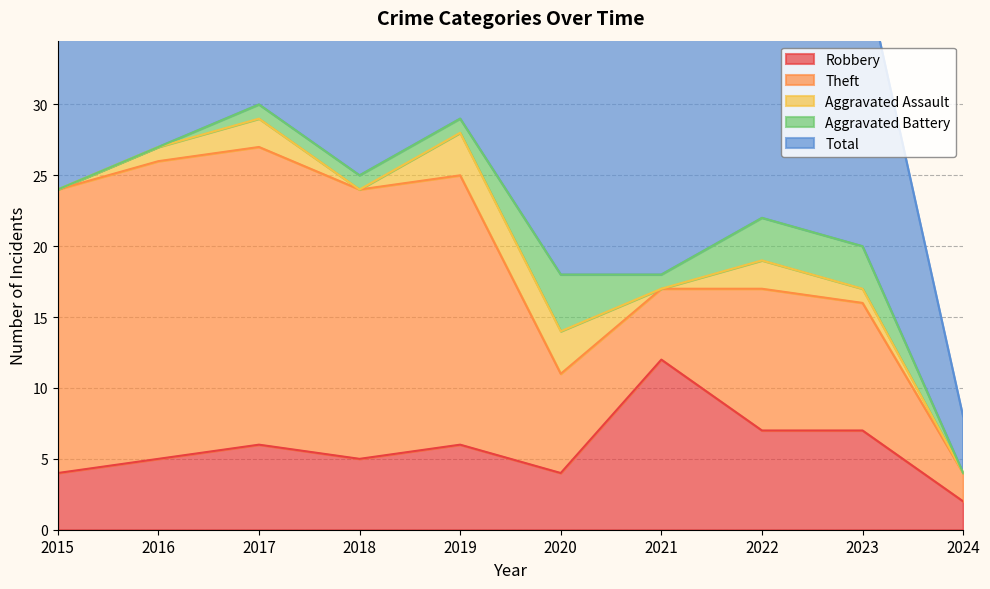

Rank the series at 2023 from lowest to highest value.

Aggravated Assault, Aggravated Battery, Robbery, Theft, Total